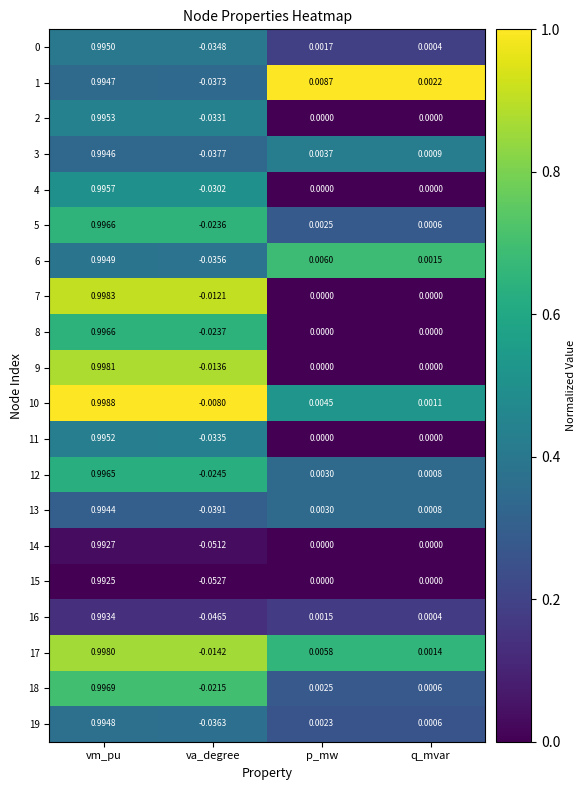

At how many categories does at least one series exceed 0?

3